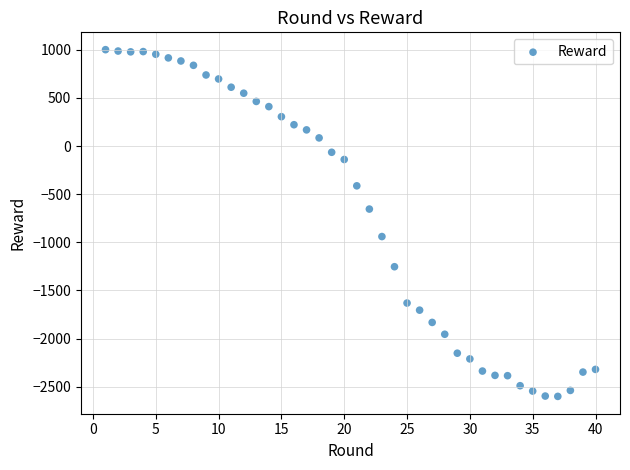

What is the range of Y values (max minus min)?

3601.1